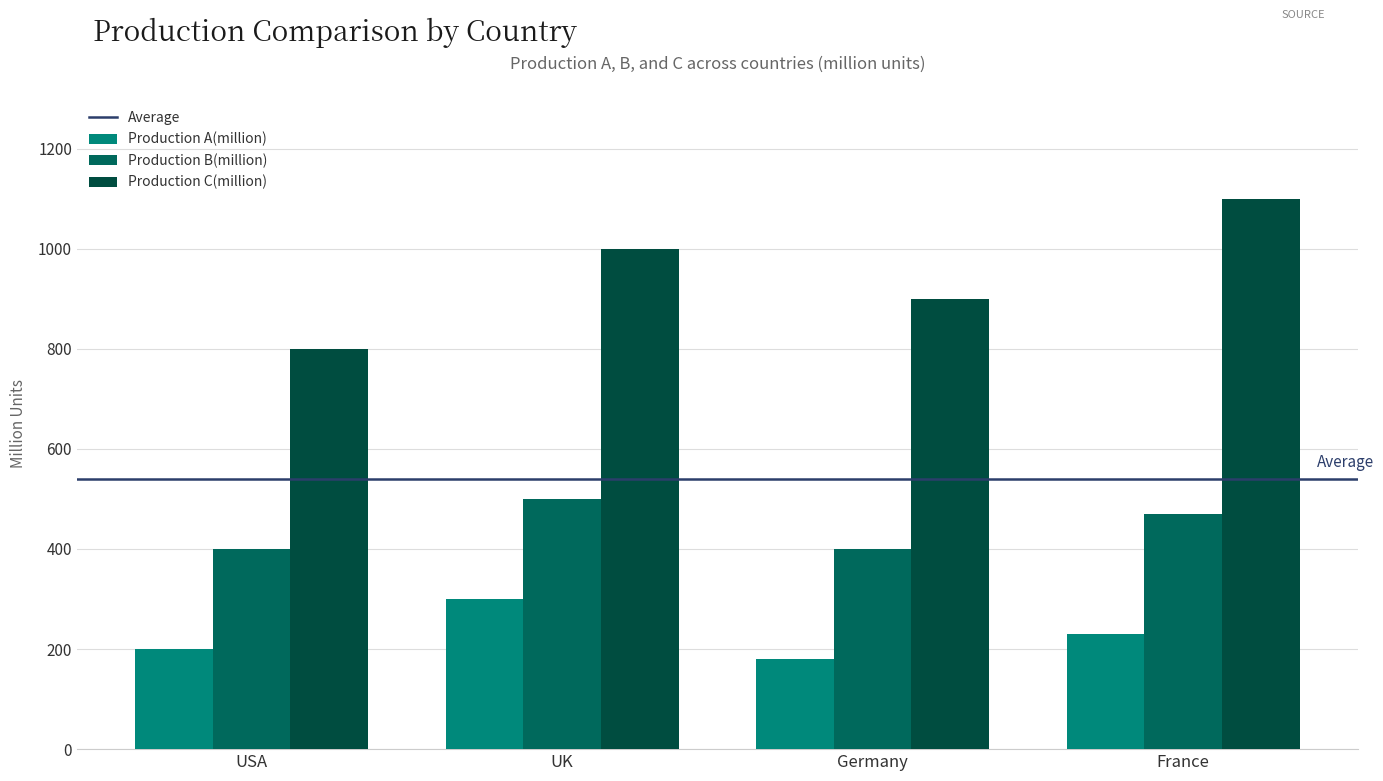

How many bars are there in total?

12